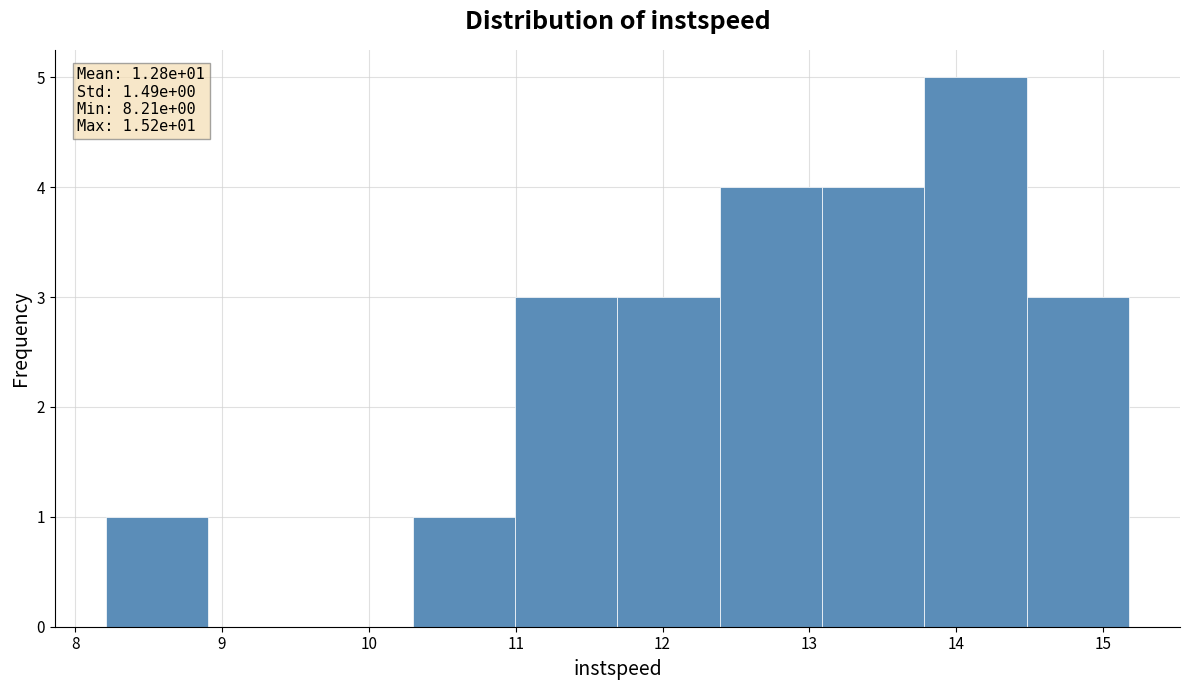

Over which range of the x-axis is the bar tallest?

13.8 to 14.5